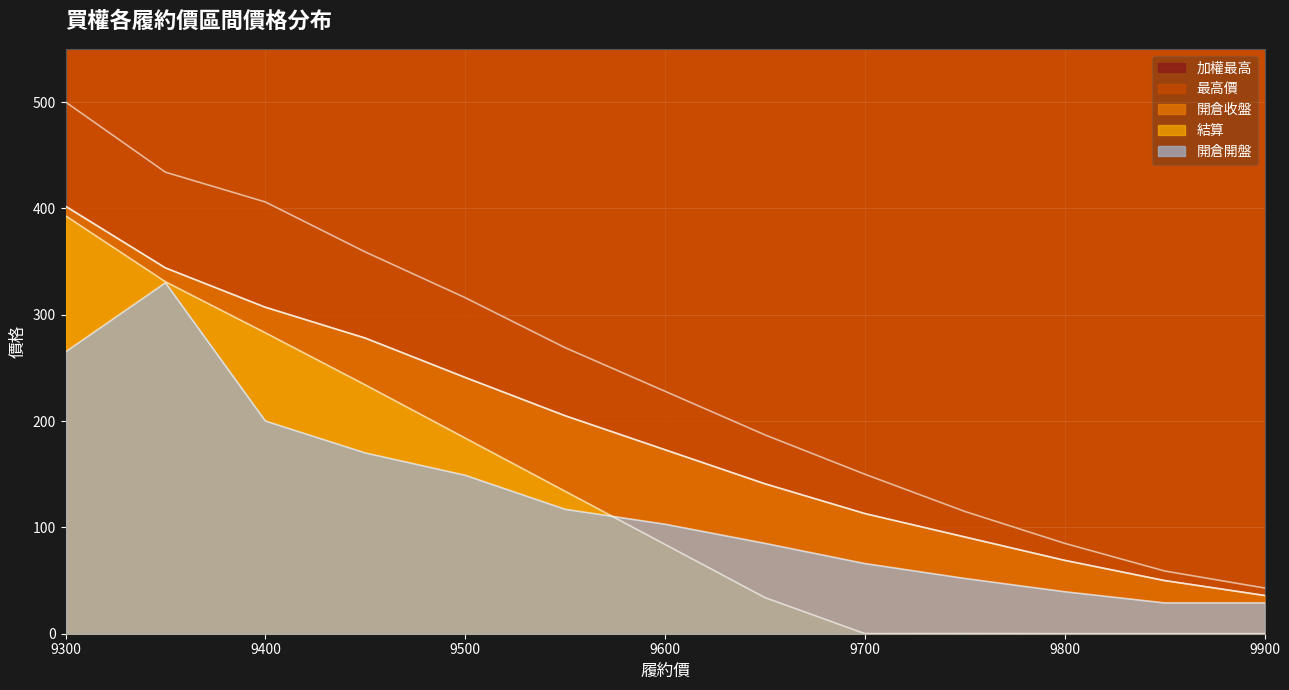

Which series changed the most between 9700 and 9900?

最高價